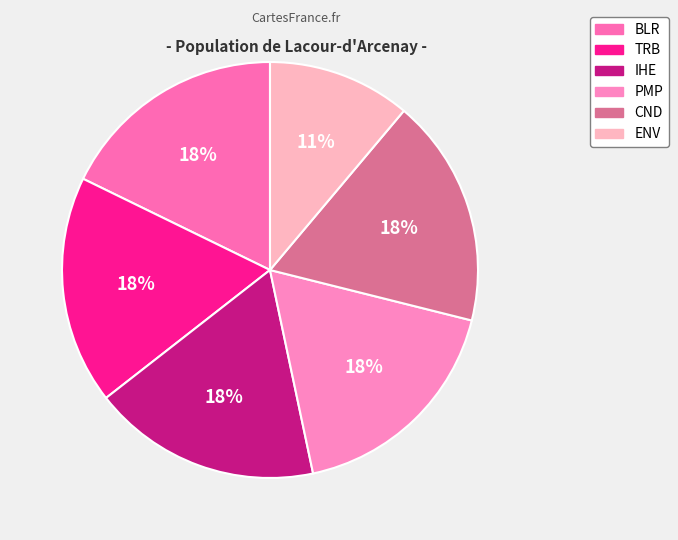

Is there a majority slice in this chart?

No